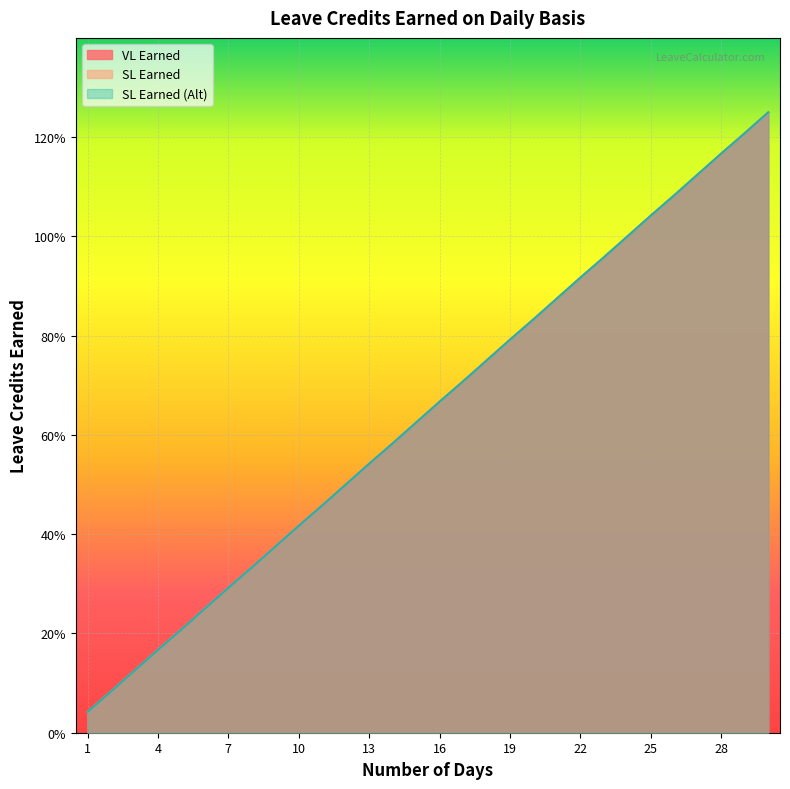

What is the total value across all series at 22?

2.8